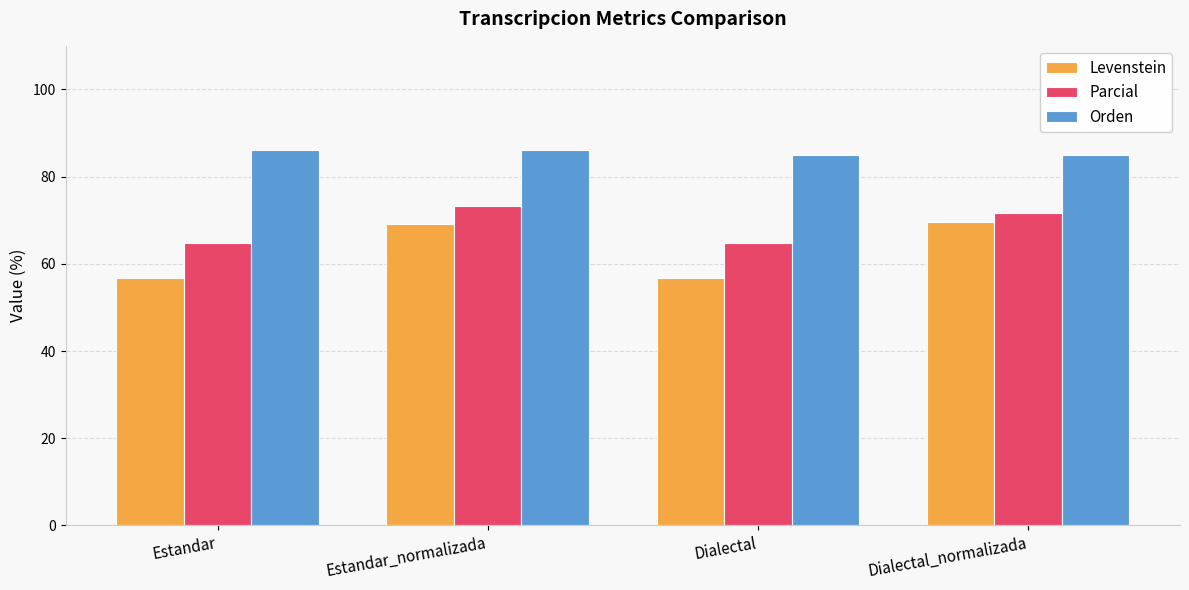

The value of Orden at Dialectal_normalizada is 124.7. True or false?

False